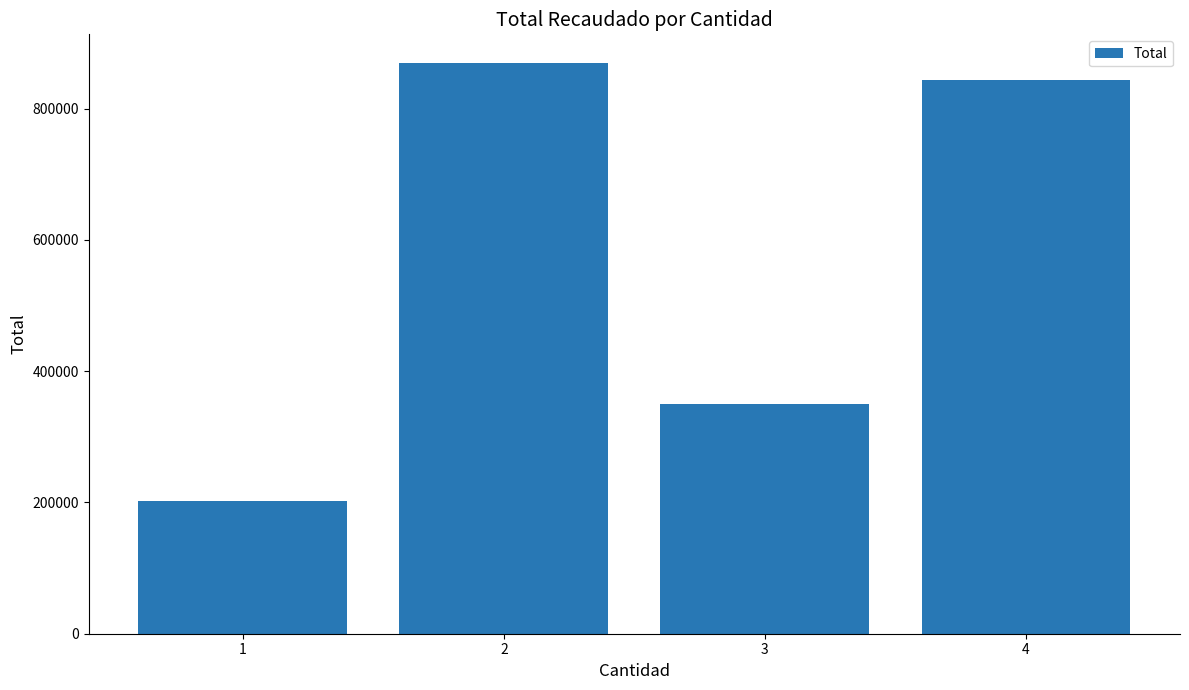

What is the smallest value displayed?

202250.0